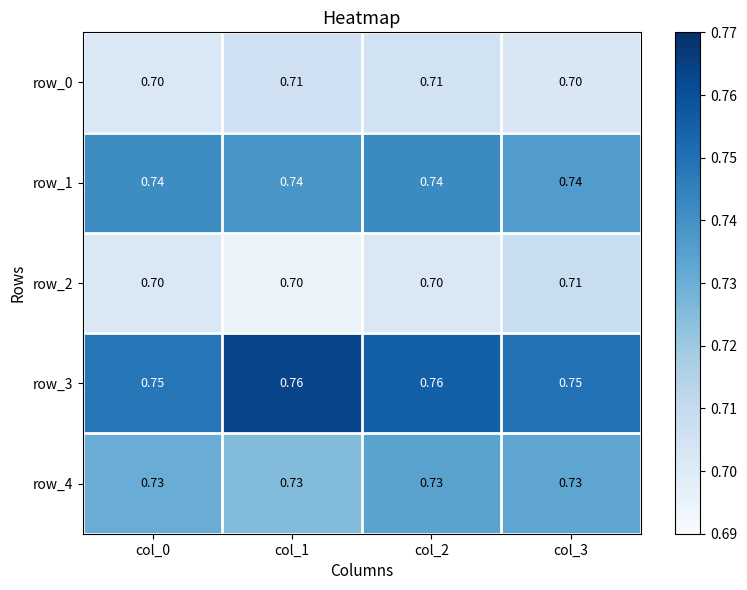

Between col_0 and col_3, which series saw the biggest shift?

row_2